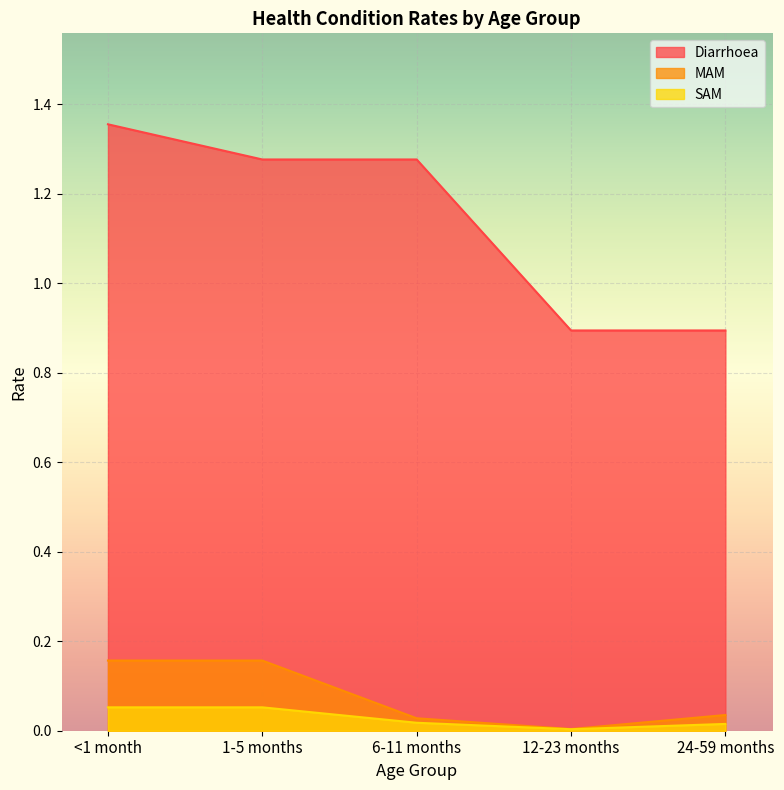

What is the value of the SAM point at the 2nd from the left?

0.1